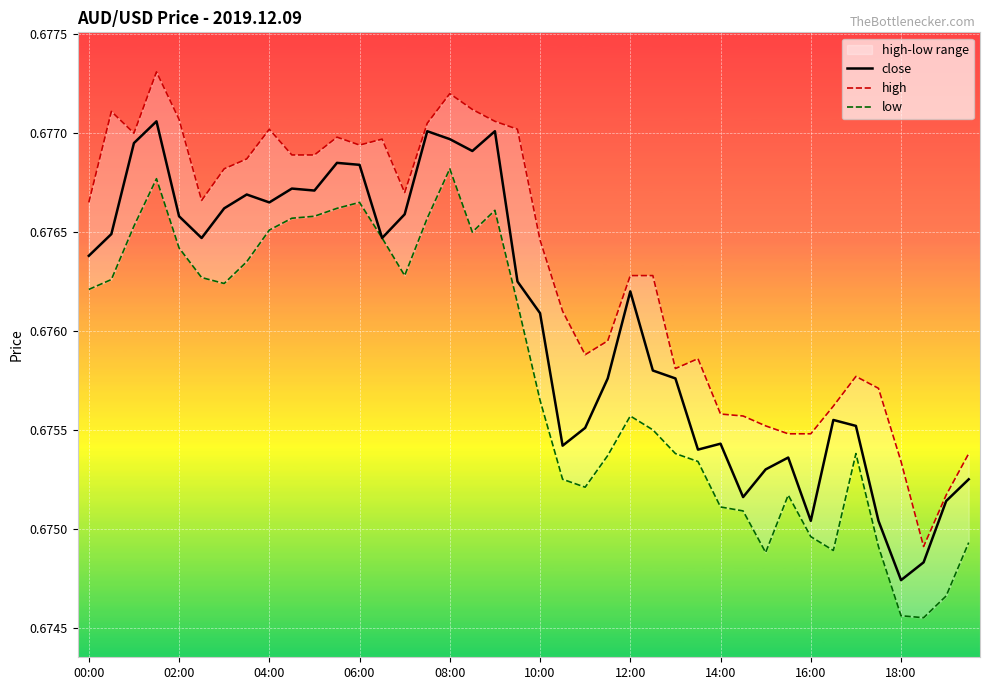

What is the lowest value of the high series?

0.7